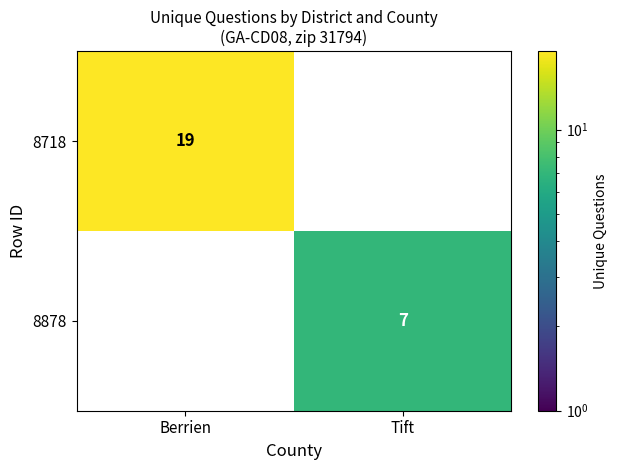

What is the difference between the maximum and minimum values in the 8878 series?

7